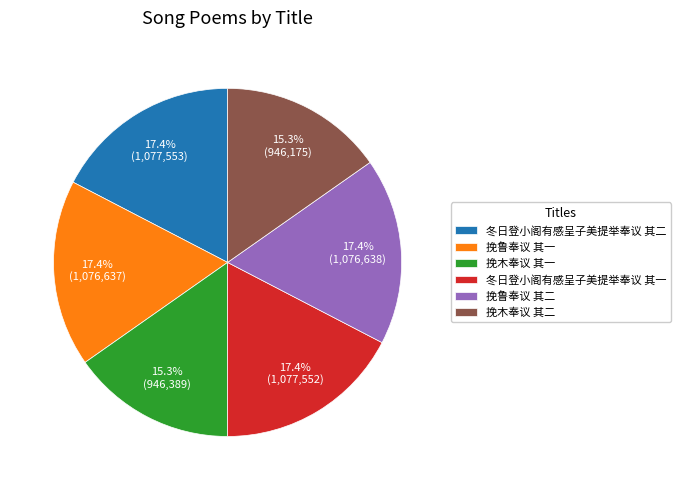

Does any single category account for the majority?

No